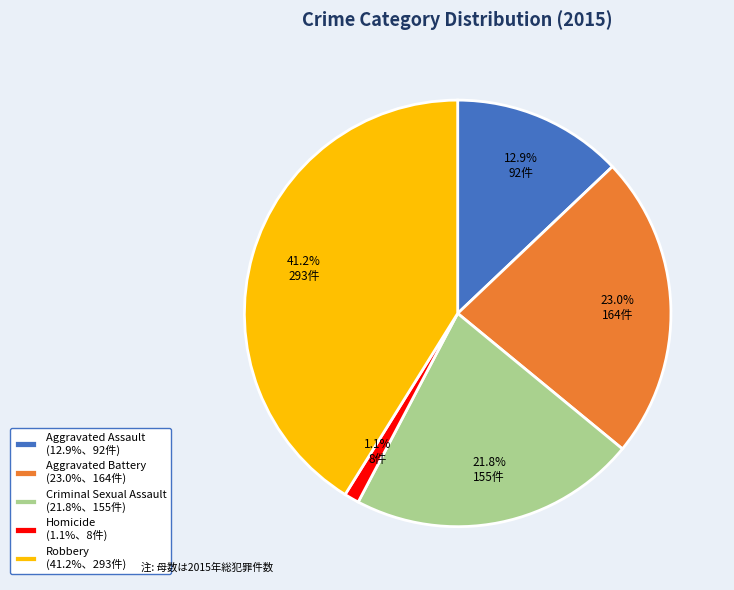

How many slices are in this pie chart?

5